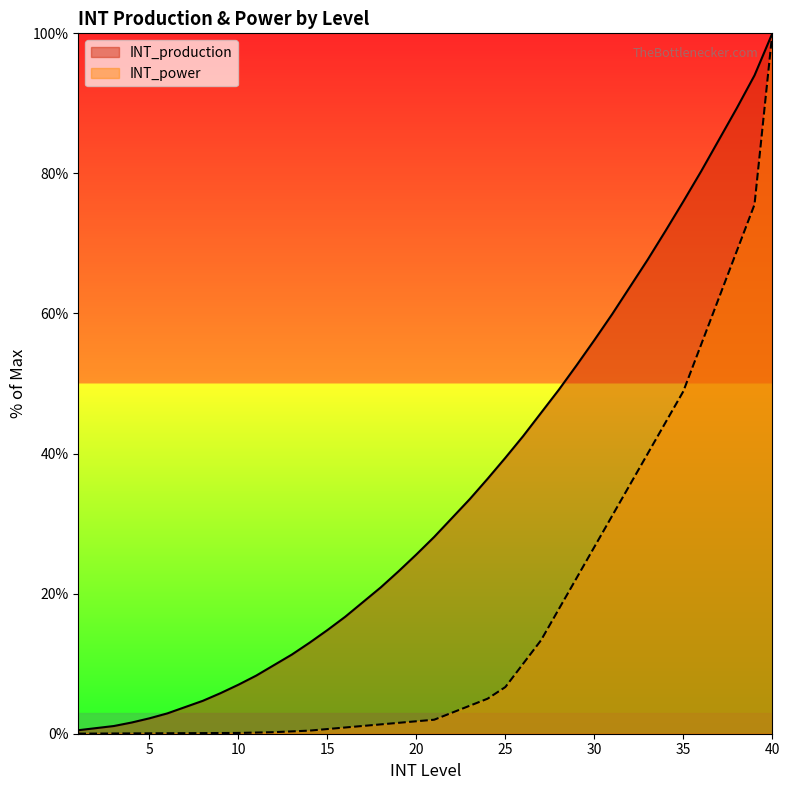

Rank the categories by INT_power value from highest to lowest.

40, 39, 38, 37, 36, 35, 34, 33, 32, 31, 30, 29, 28, 27, 26, 25, 24, 23, 22, 21, 20, 19, 18, 17, 16, 15, 14, 13, 12, 11, 10, 9, 8, 7, 6, 5, 4, 3, 2, 1